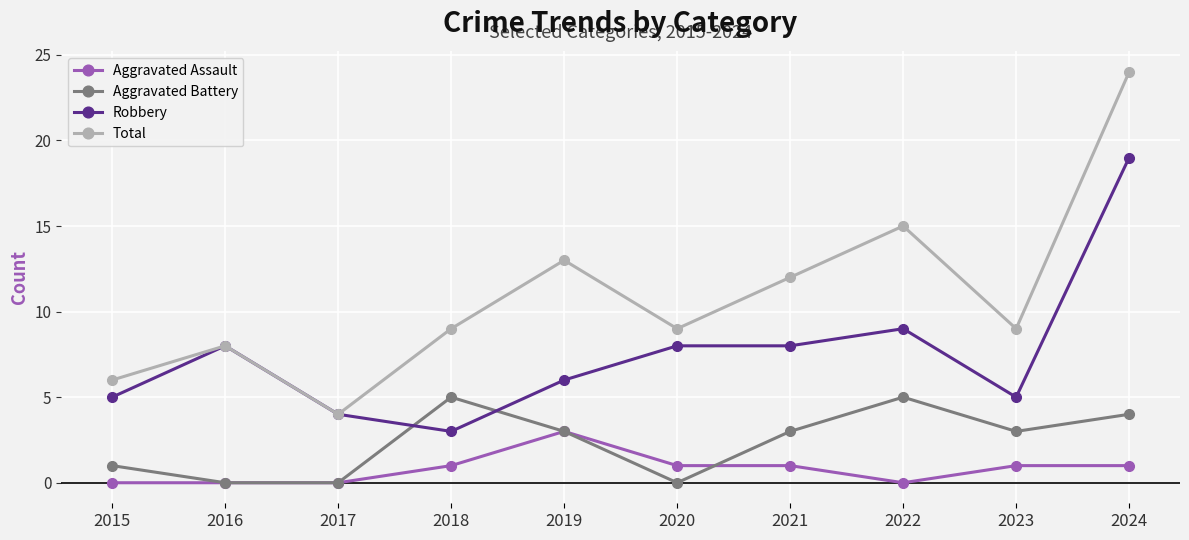

How many lines are shown in the chart?

4